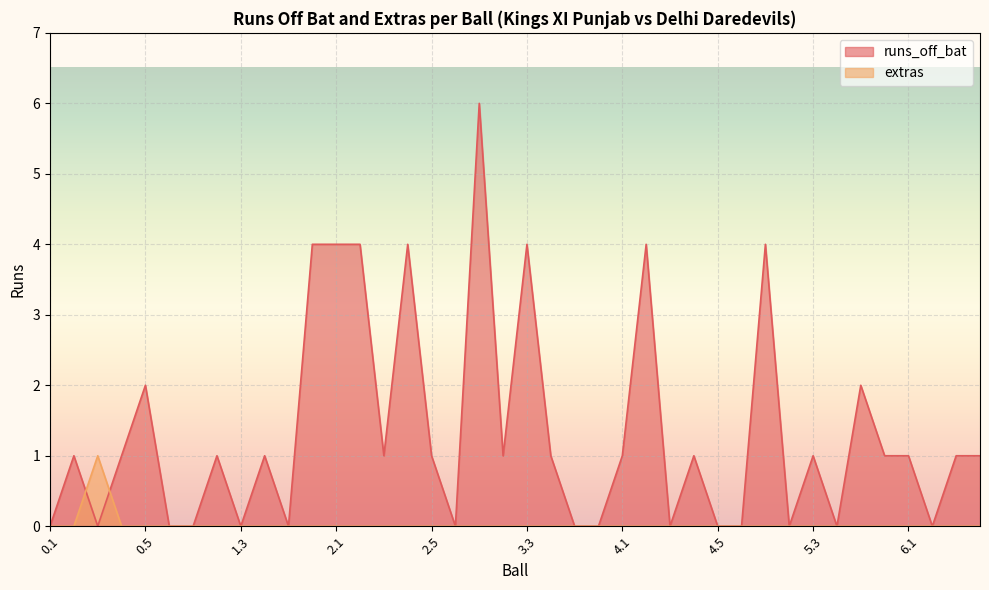

Is it true that runs_off_bat equals 2 at 0.3?

False